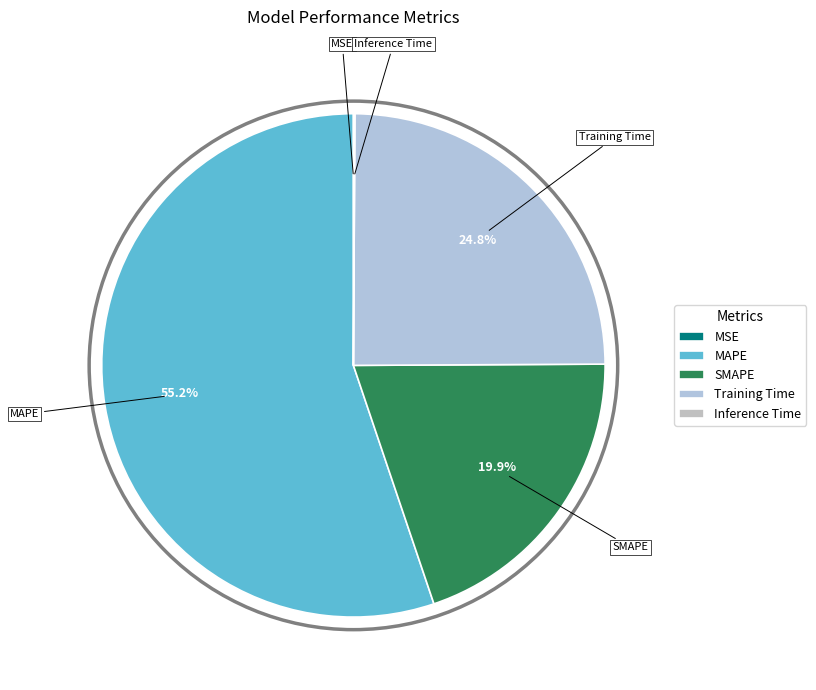

Is MAPE the majority of the pie?

Yes